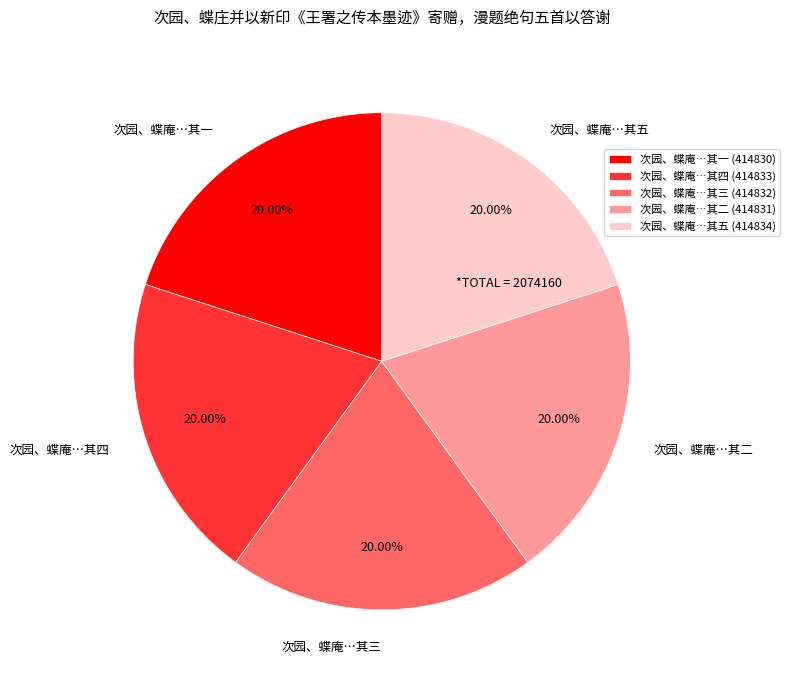

Count the number of slices in the pie.

5